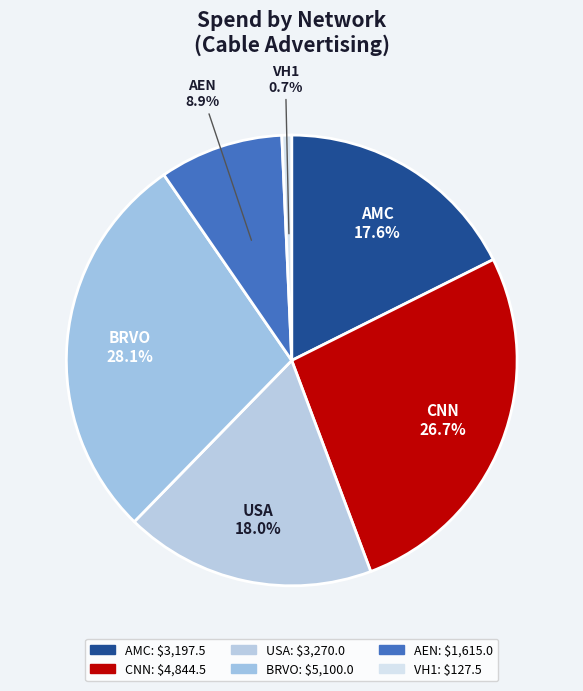

How many segments does this pie chart have?

6